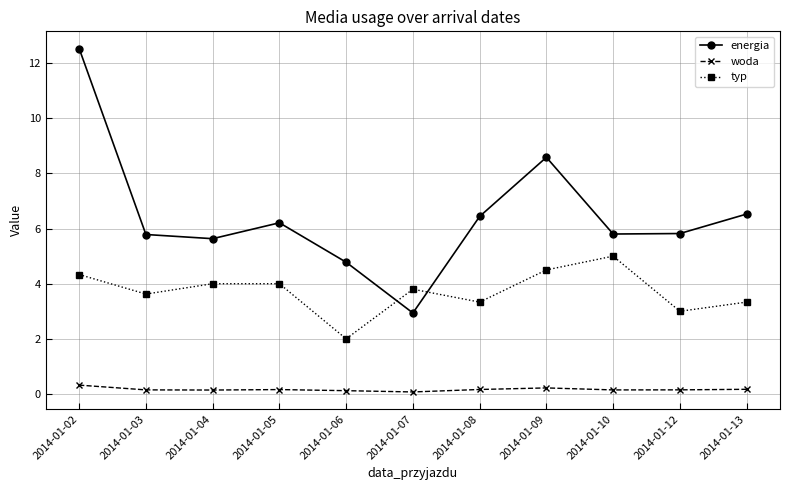

How many values in the energia series exceed 5?

9